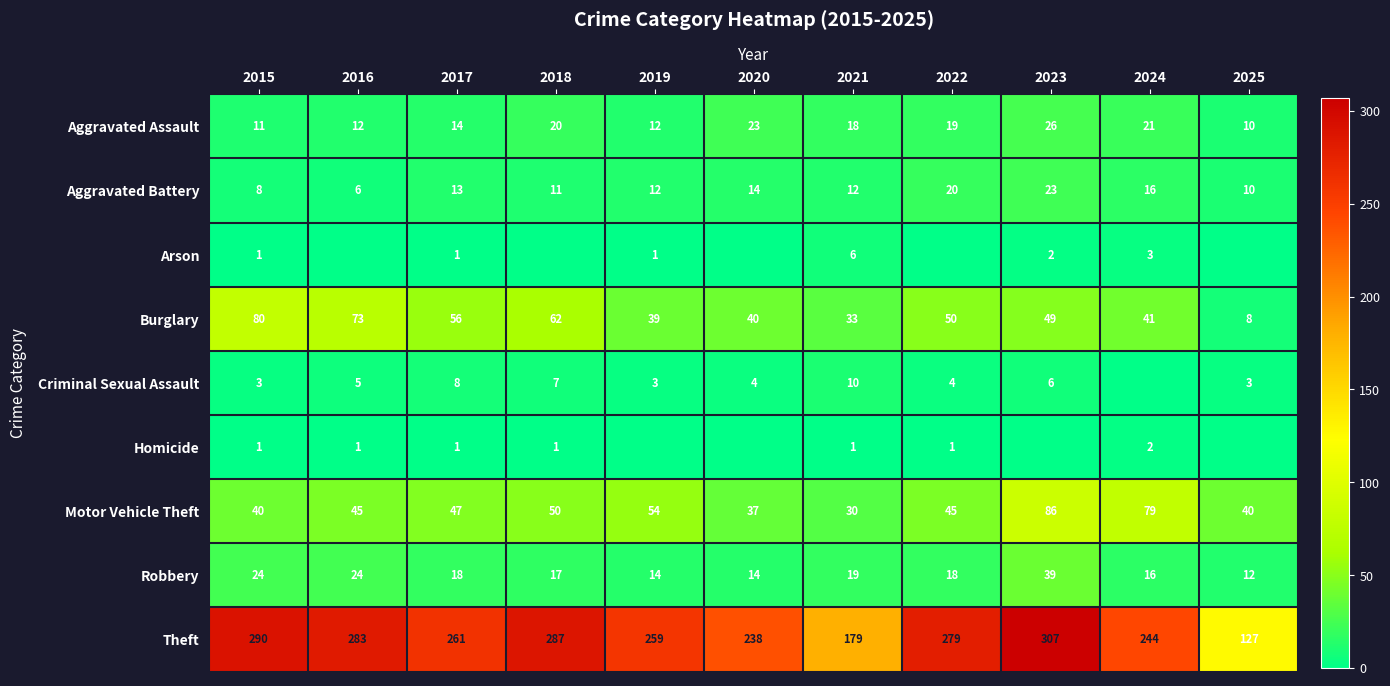

What is the maximum value for Criminal Sexual Assault?

10